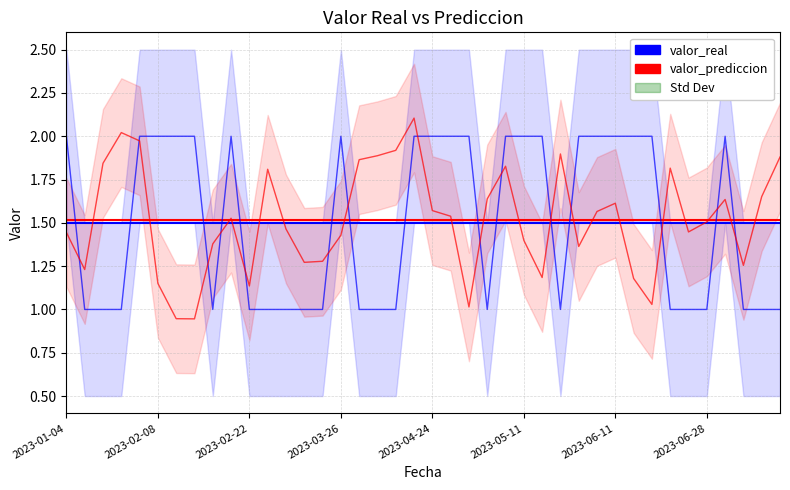

How many distinct data groups are displayed?

2